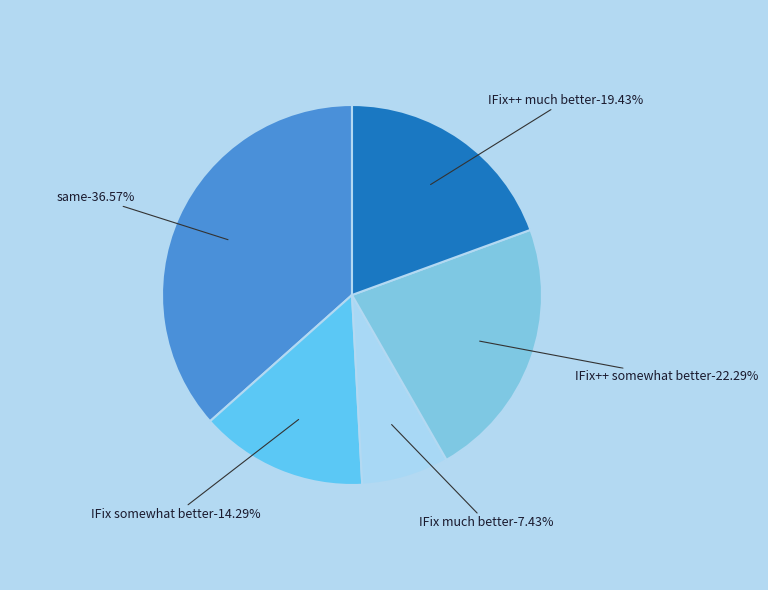

Is it true that IFix++ somewhat better is 32% of the pie?

False